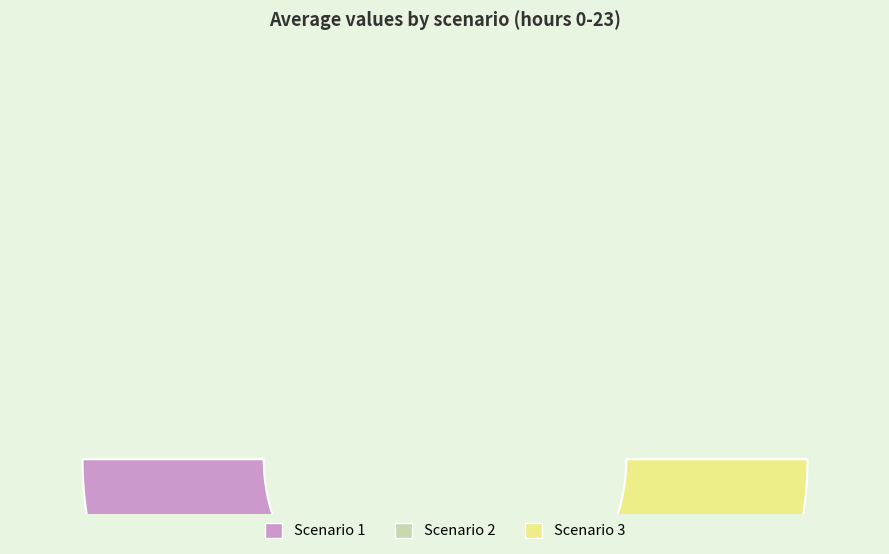

What is the ratio of the value at Scenario 2 to the value at Scenario 1?

1.1